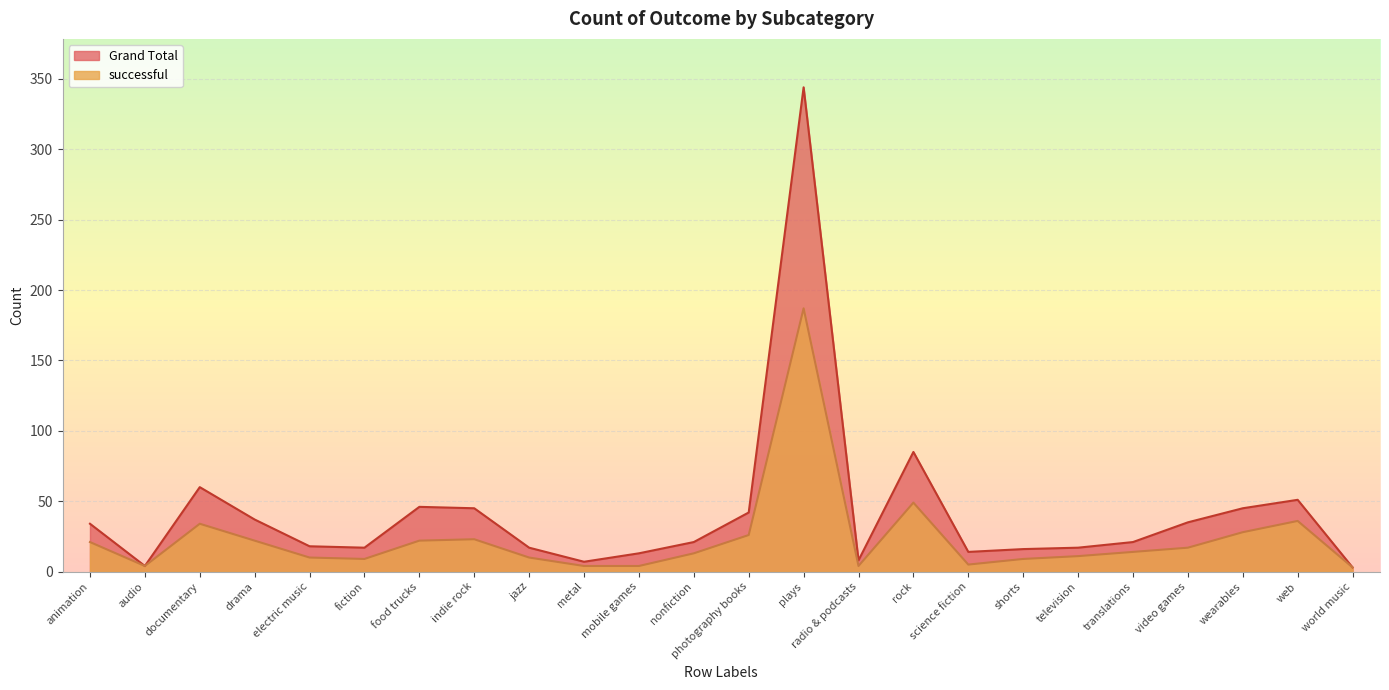

At food trucks, list the series in order from largest to smallest.

Grand Total, successful